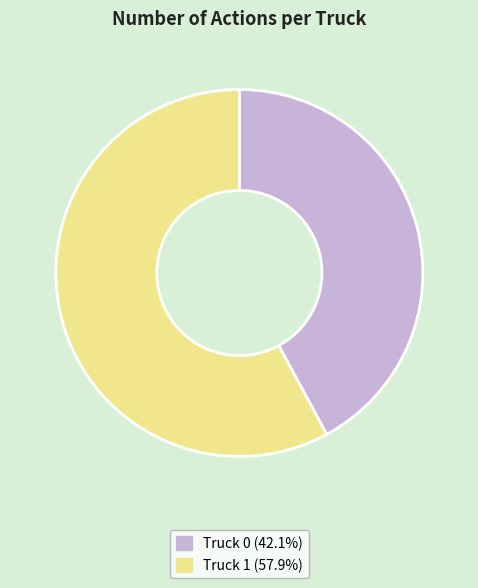

Which has a higher value, Truck 1 or Truck 0?

Truck 1